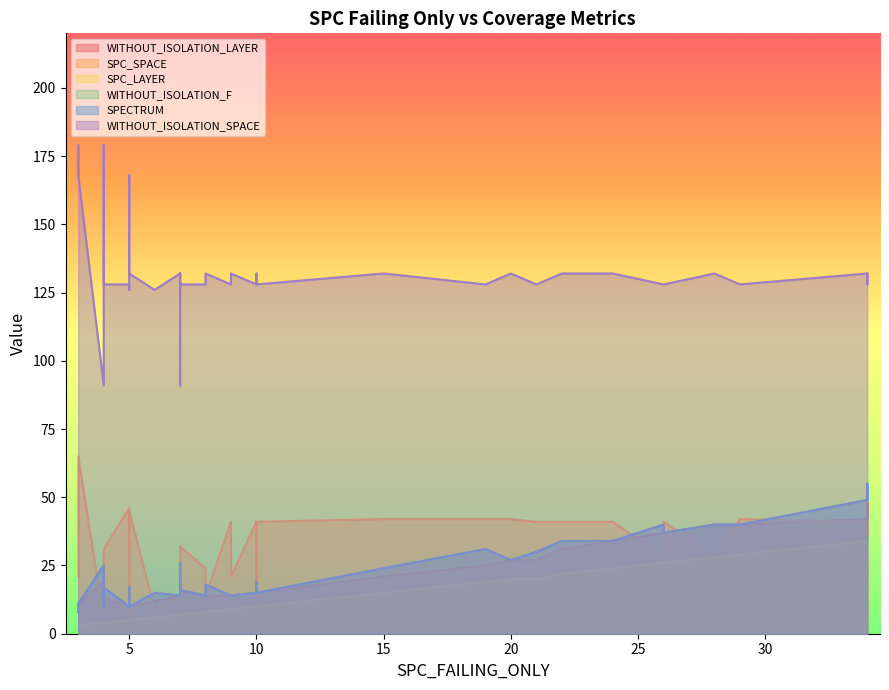

How many categories are shown in the chart?

40